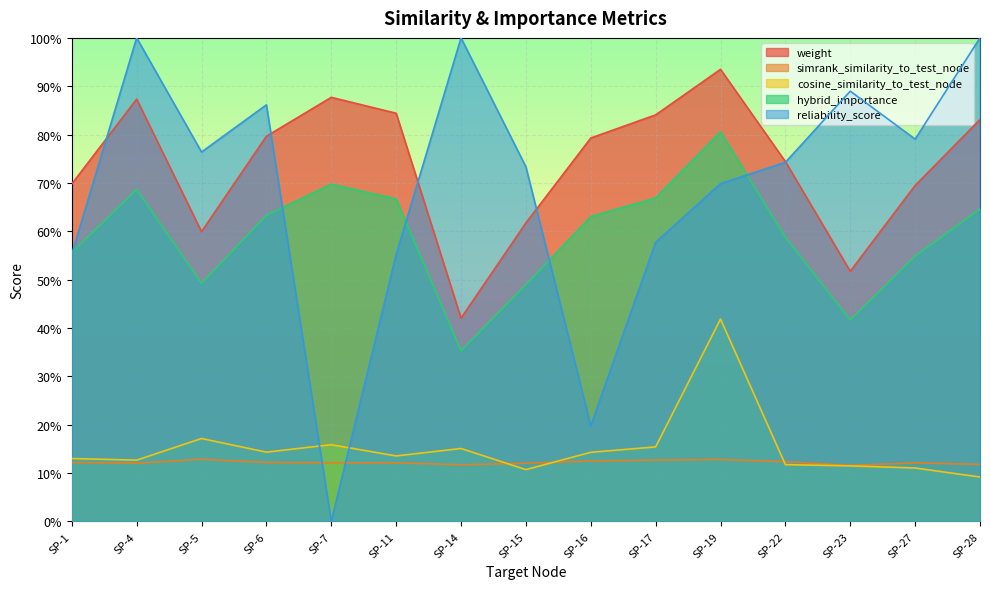

Which series ends up on top after the final intersection of reliability_score and hybrid_importance?

reliability_score